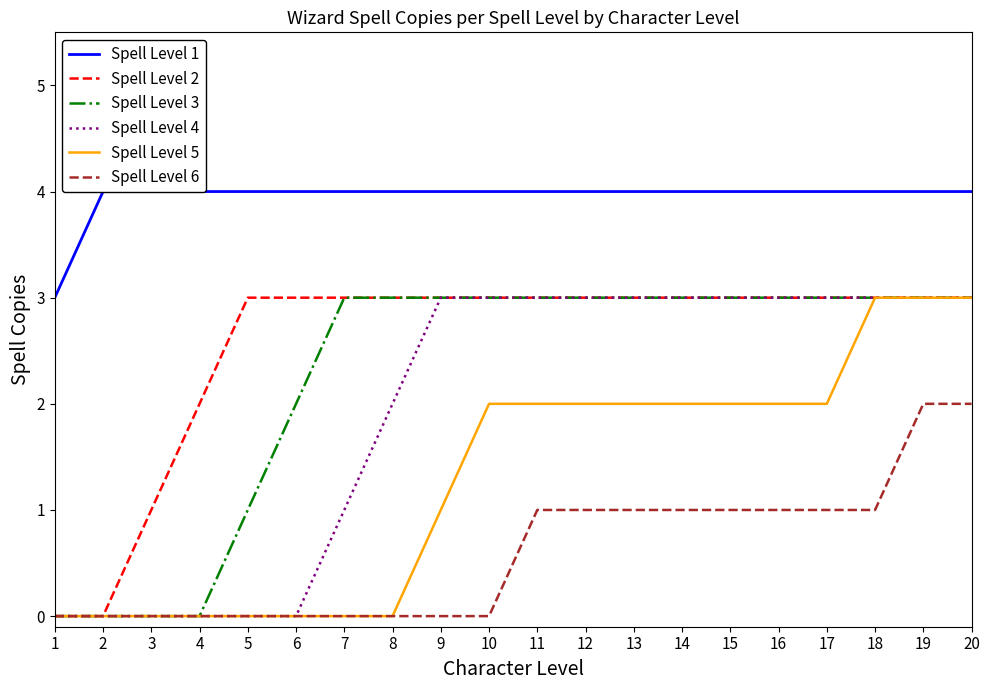

Does the chart display data point markers on the line(s)?

No